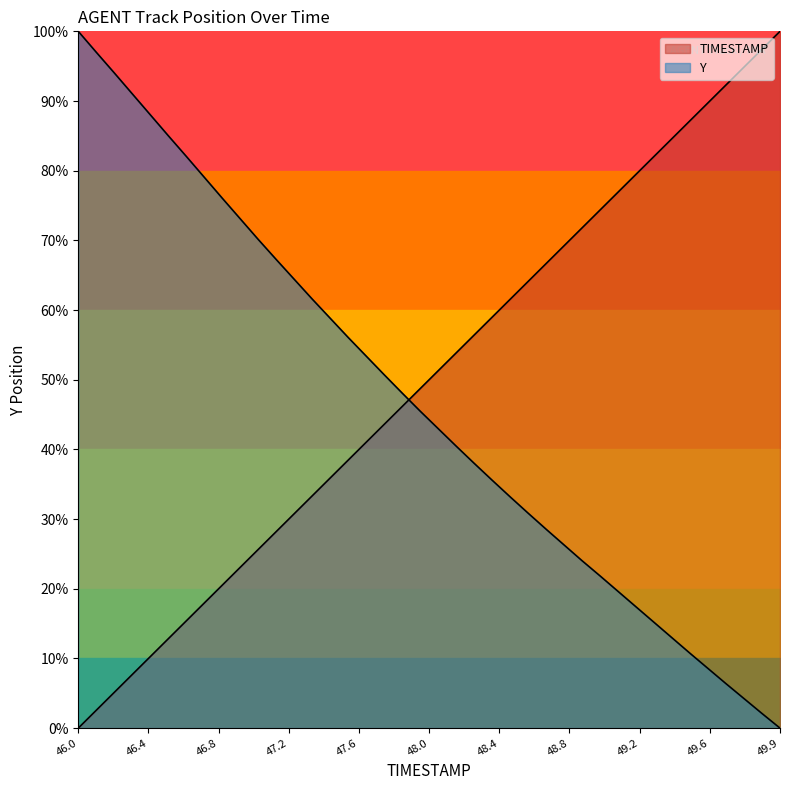

Between which two adjacent categories do TIMESTAMP and Y first intersect?

47.8 and 47.9